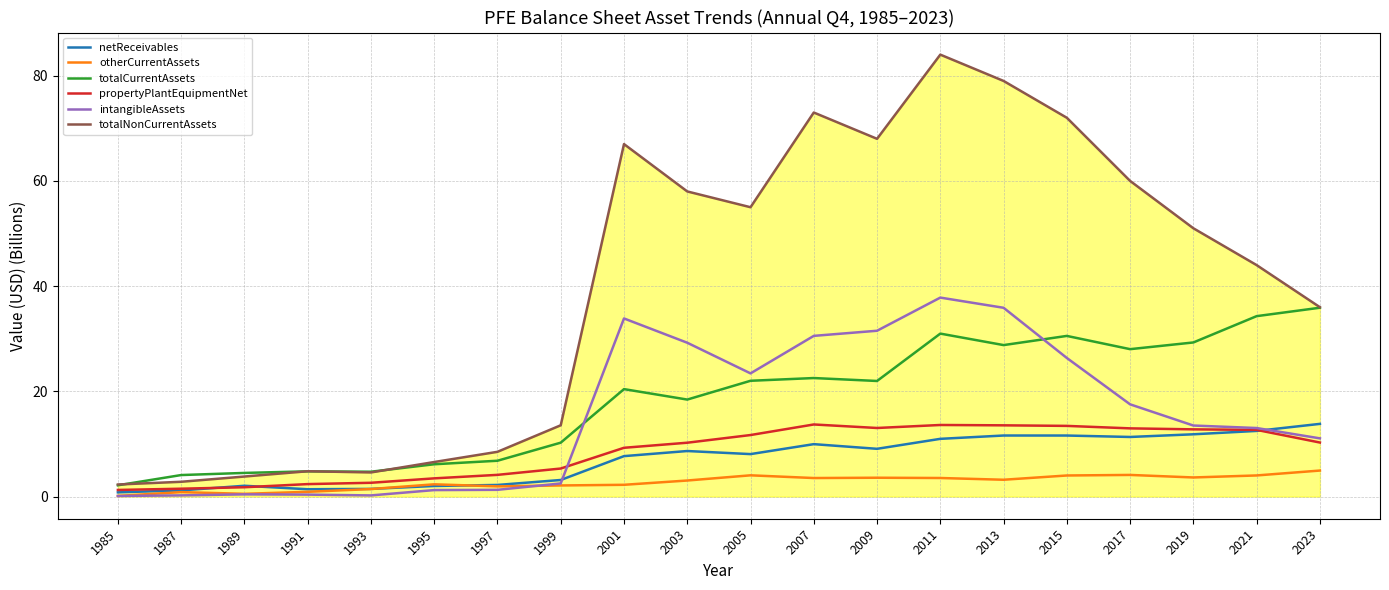

What is the approximate value of totalNonCurrentAssets at 2015?

72.0